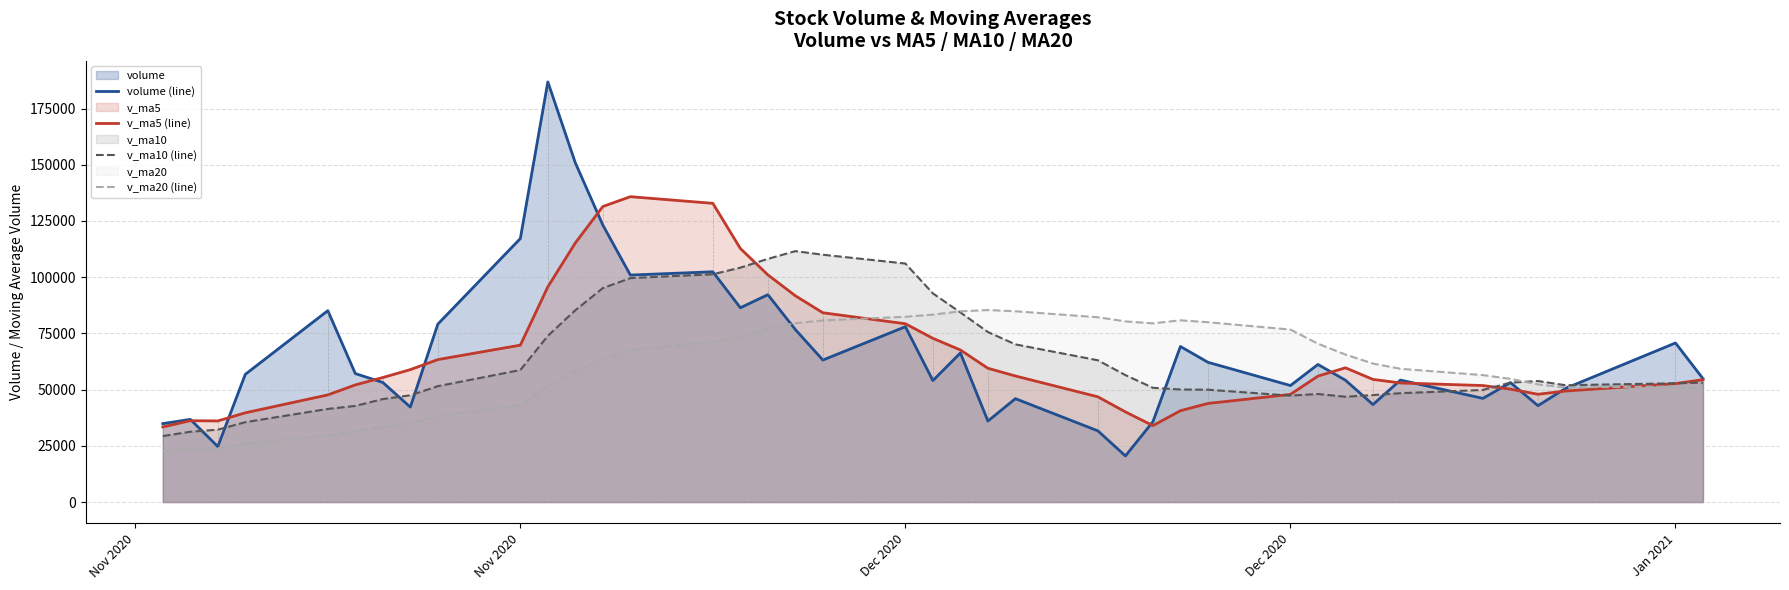

What is the difference between the maximum and minimum values in the v_ma20 (line) series?

62694.5